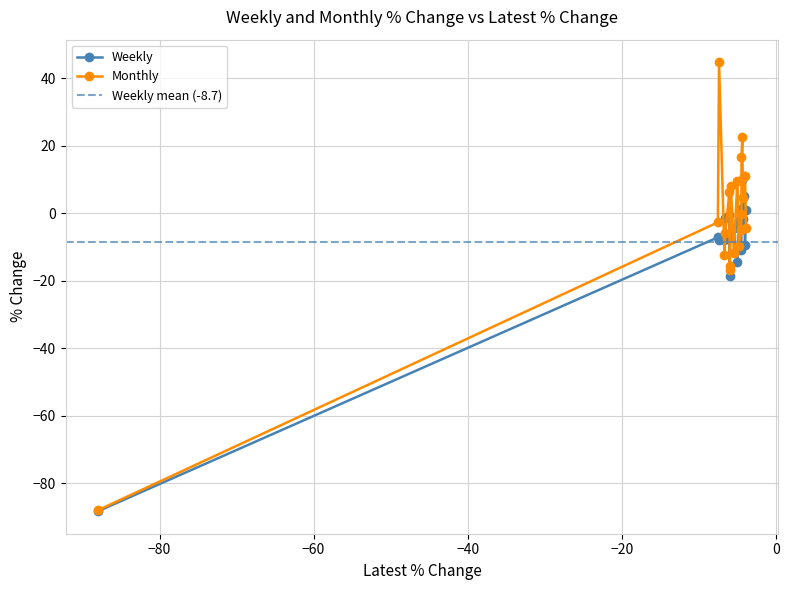

What is the value of the Monthly point at the 15th from the left?

16.5